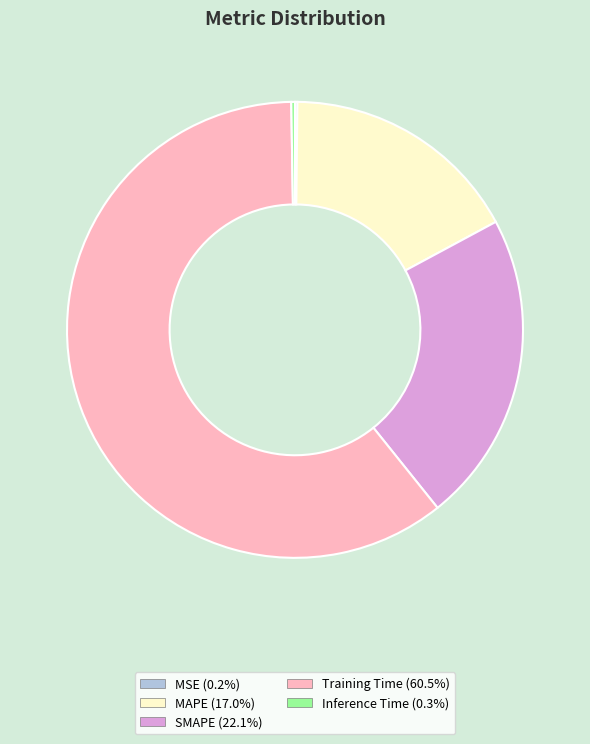

Between SMAPE and MAPE, which is larger?

SMAPE